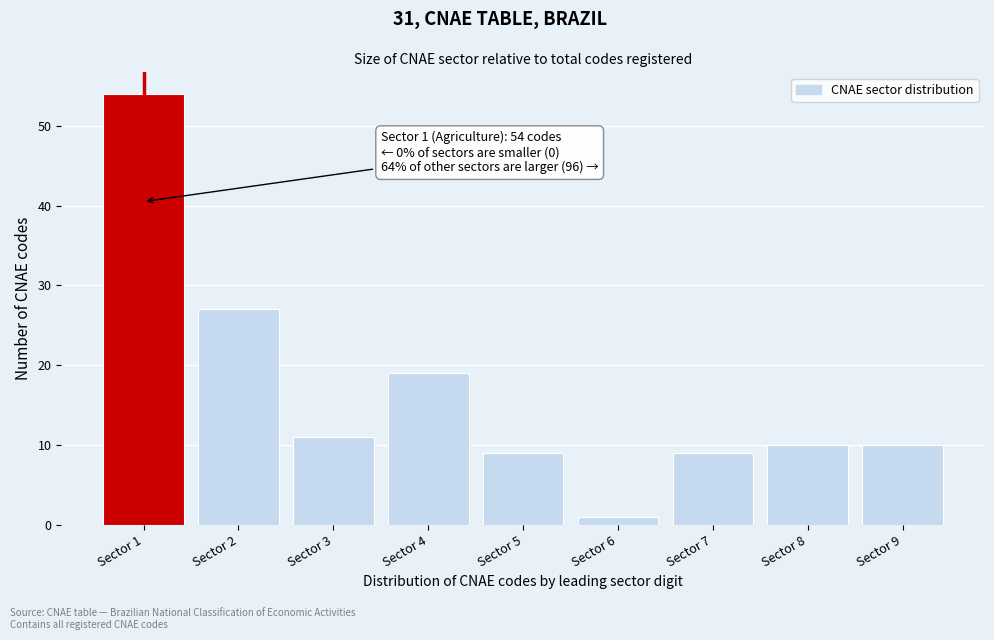

Reading left to right, extract all data points from this chart.

54	27	11	19	9	1	9	10	10